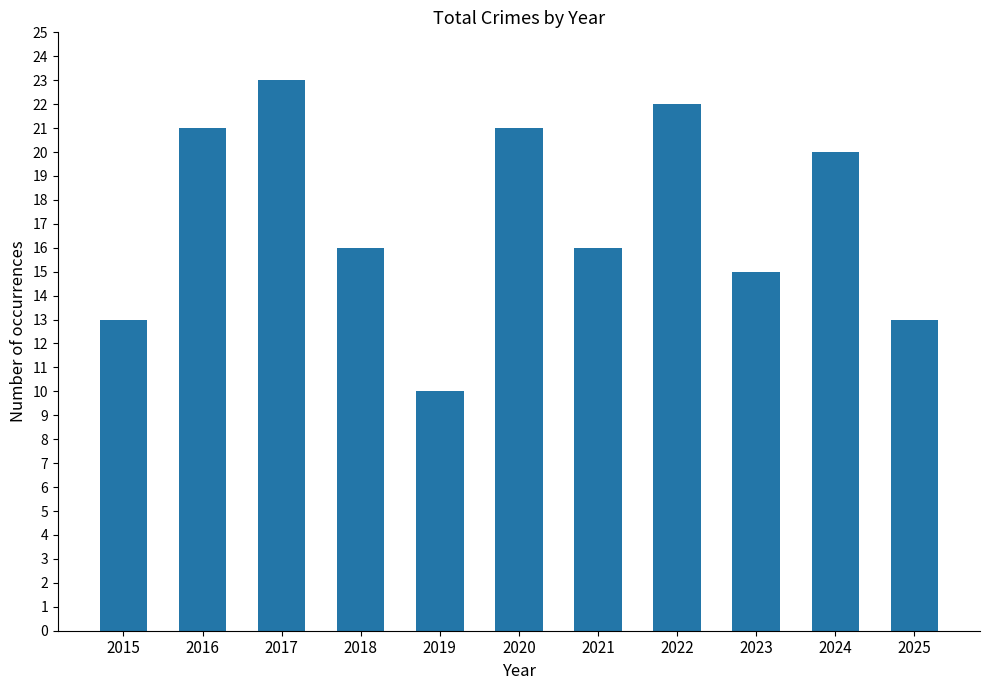

The value at 2015 is 13. True or false?

True